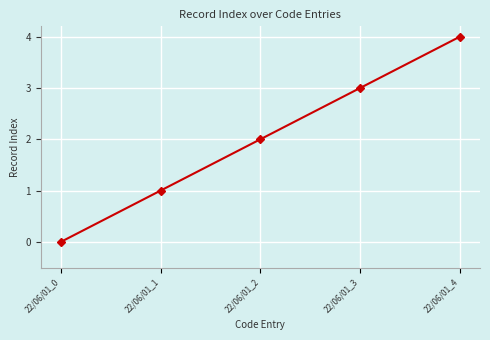

How many values are above zero?

4